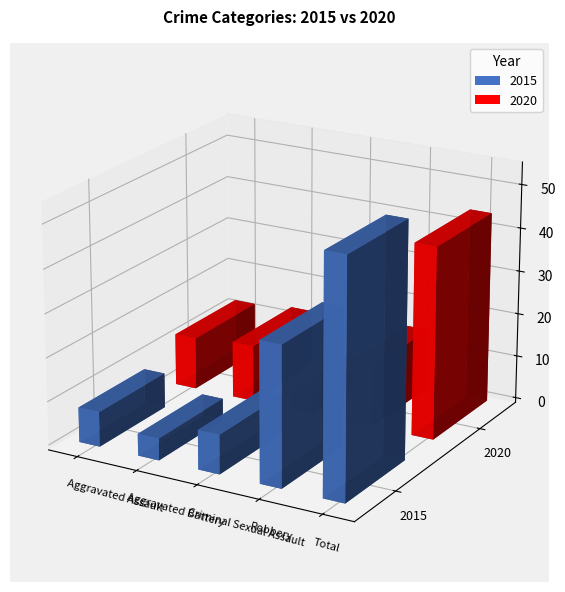

Which label corresponds to the largest value in the chart?

Total